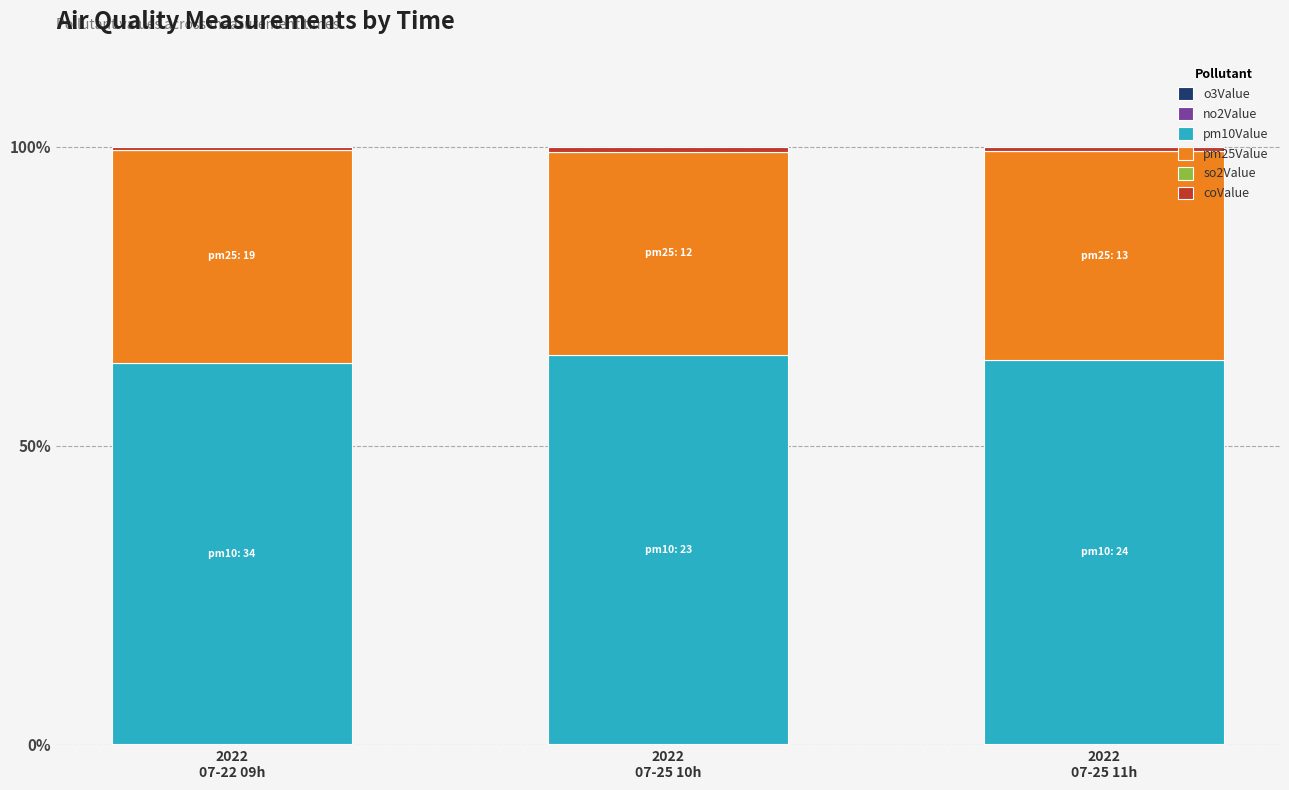

What is the sum of all no2Value values?

0.1